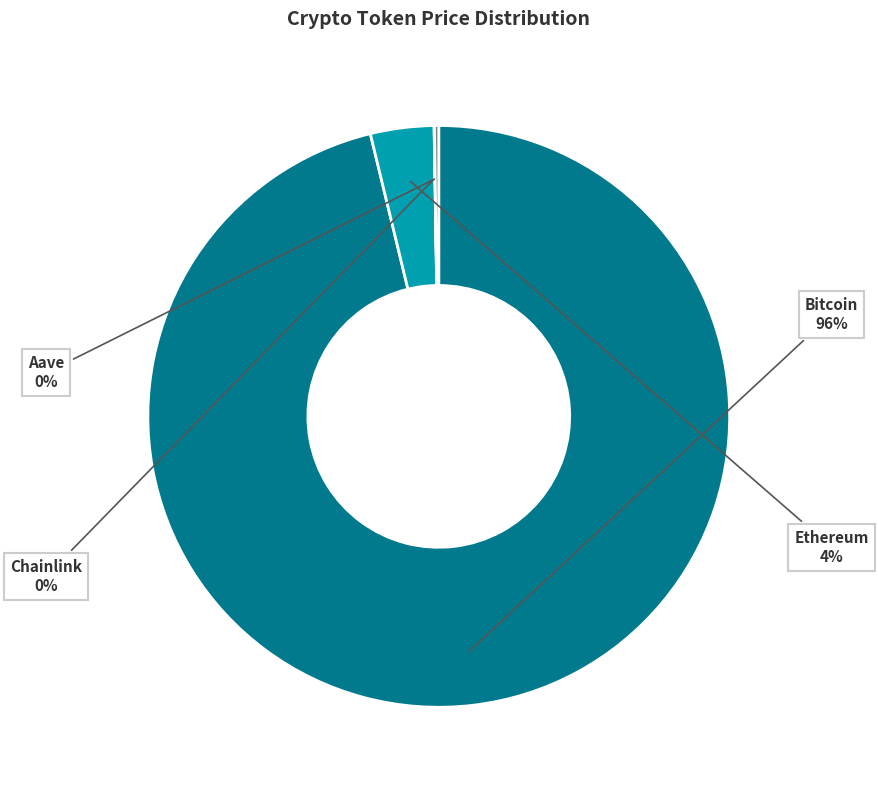

To the nearest percent, what is the difference between the largest and smallest slice percentages?

96%